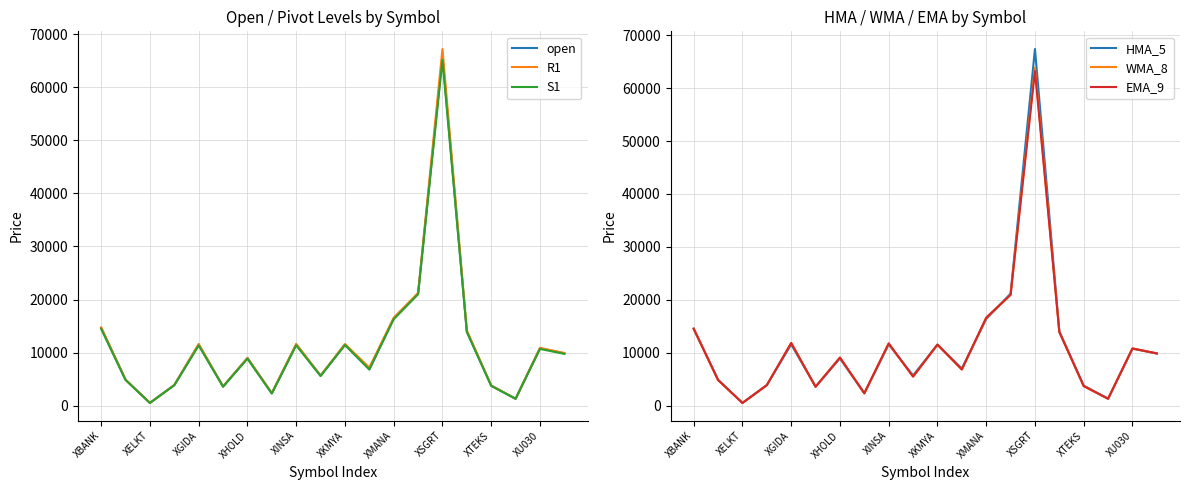

True or false: S1 and HMA_5 cross at least once.

False